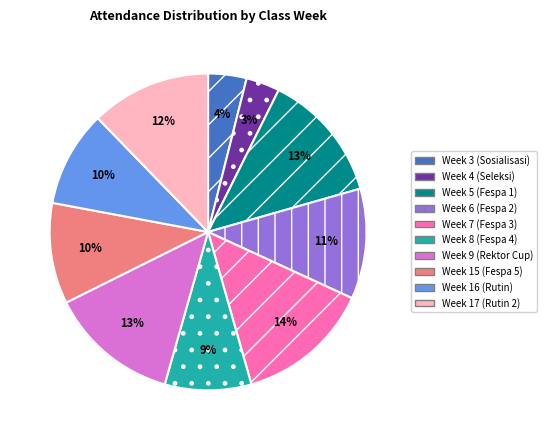

Does Week 16 (Rutin) represent more than half of the total?

No